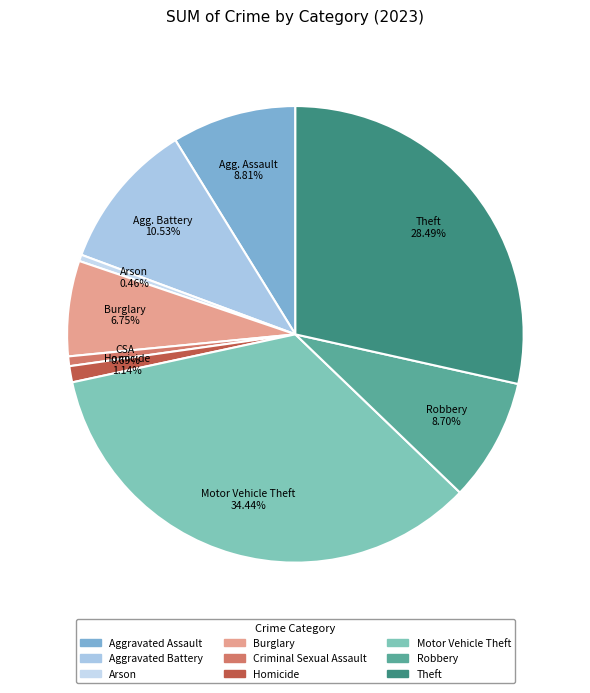

How many slices are in this pie chart?

9